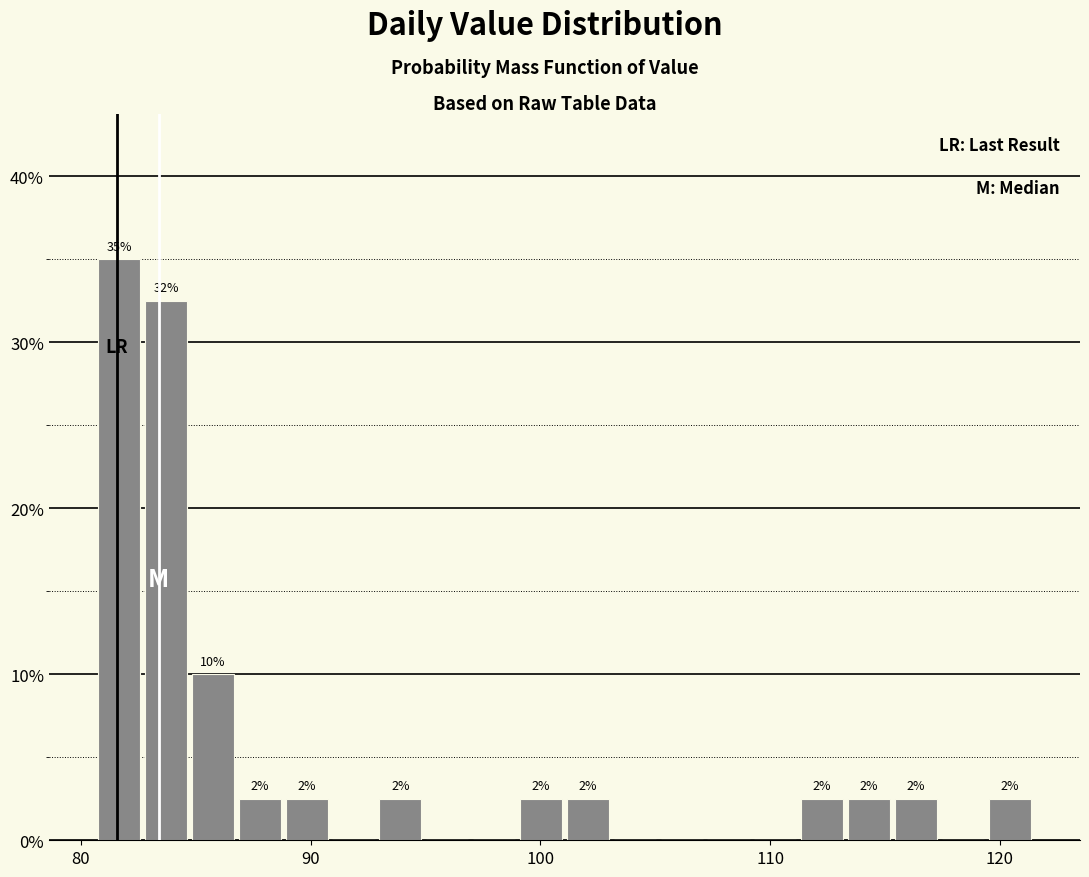

Around what value on the x-axis is the tallest bar? Give the approximate position of its centre, as read against the axis.

82